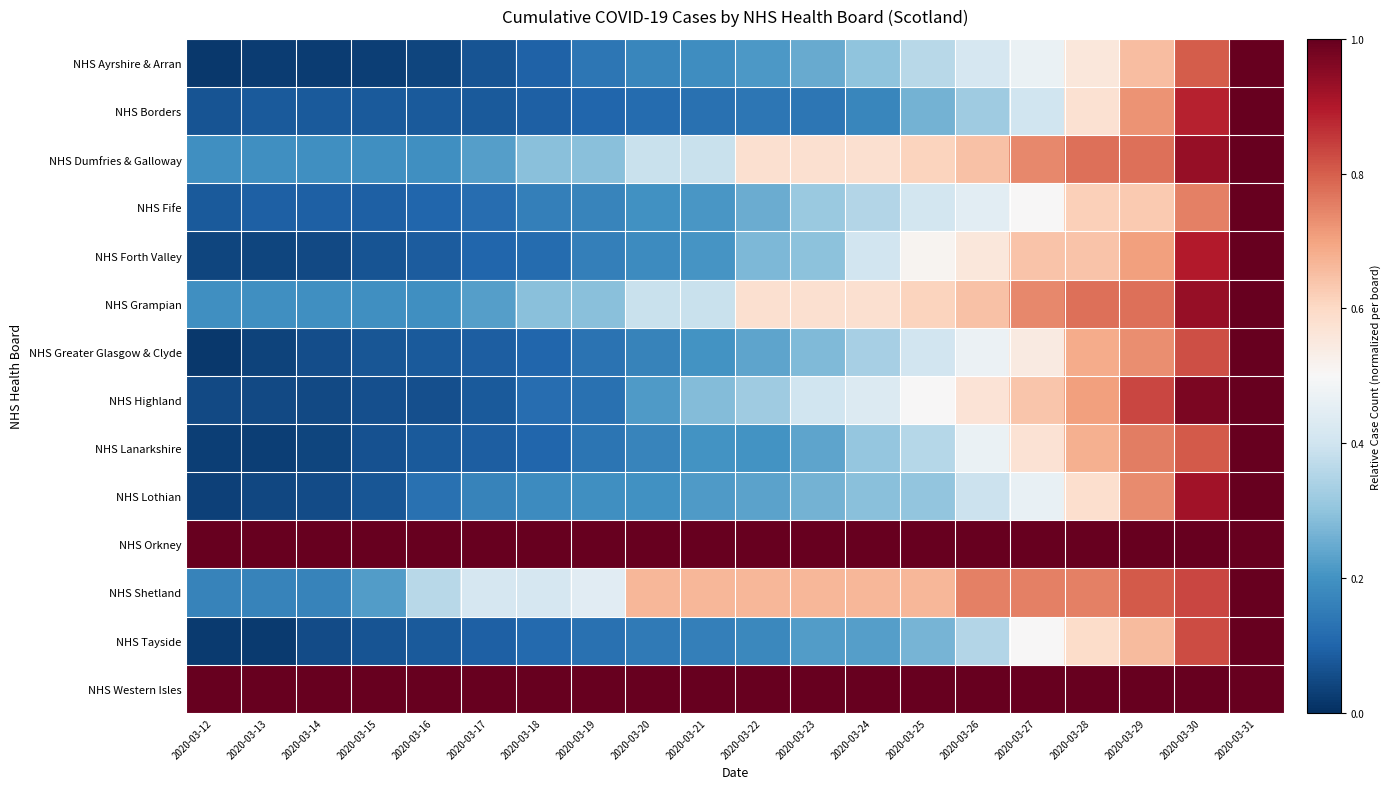

Reading left to right, extract all data points from this chart.

NHS Ayrshire & Arran: 2020-03-12=0.0	2020-03-13=0.0	2020-03-14=0.0	2020-03-15=0.0	2020-03-16=0.0	2020-03-17=0.1	2020-03-18=0.1	2020-03-19=0.1	2020-03-20=0.2	2020-03-21=0.2	2020-03-22=0.2	2020-03-23=0.2	2020-03-24=0.3	2020-03-25=0.4	2020-03-26=0.4	2020-03-27=0.5	2020-03-28=0.6	2020-03-29=0.7	2020-03-30=0.8	2020-03-31=1.0
NHS Borders: 2020-03-12=0.1	2020-03-13=0.1	2020-03-14=0.1	2020-03-15=0.1	2020-03-16=0.1	2020-03-17=0.1	2020-03-18=0.1	2020-03-19=0.1	2020-03-20=0.1	2020-03-21=0.1	2020-03-22=0.1	2020-03-23=0.1	2020-03-24=0.2	2020-03-25=0.3	2020-03-26=0.3	2020-03-27=0.4	2020-03-28=0.6	2020-03-29=0.7	2020-03-30=0.9	2020-03-31=1.0
NHS Dumfries & Galloway: 2020-03-12=0.2	2020-03-13=0.2	2020-03-14=0.2	2020-03-15=0.2	2020-03-16=0.2	2020-03-17=0.2	2020-03-18=0.3	2020-03-19=0.3	2020-03-20=0.4	2020-03-21=0.4	2020-03-22=0.6	2020-03-23=0.6	2020-03-24=0.6	2020-03-25=0.6	2020-03-26=0.6	2020-03-27=0.7	2020-03-28=0.8	2020-03-29=0.8	2020-03-30=0.9	2020-03-31=1.0
NHS Fife: 2020-03-12=0.1	2020-03-13=0.1	2020-03-14=0.1	2020-03-15=0.1	2020-03-16=0.1	2020-03-17=0.1	2020-03-18=0.2	2020-03-19=0.2	2020-03-20=0.2	2020-03-21=0.2	2020-03-22=0.2	2020-03-23=0.3	2020-03-24=0.4	2020-03-25=0.4	2020-03-26=0.4	2020-03-27=0.5	2020-03-28=0.6	2020-03-29=0.6	2020-03-30=0.8	2020-03-31=1.0
NHS Forth Valley: 2020-03-12=0.0	2020-03-13=0.0	2020-03-14=0.0	2020-03-15=0.1	2020-03-16=0.1	2020-03-17=0.1	2020-03-18=0.1	2020-03-19=0.2	2020-03-20=0.2	2020-03-21=0.2	2020-03-22=0.3	2020-03-23=0.3	2020-03-24=0.4	2020-03-25=0.5	2020-03-26=0.6	2020-03-27=0.6	2020-03-28=0.6	2020-03-29=0.7	2020-03-30=0.9	2020-03-31=1.0
NHS Grampian: 2020-03-12=0.2	2020-03-13=0.2	2020-03-14=0.2	2020-03-15=0.2	2020-03-16=0.2	2020-03-17=0.2	2020-03-18=0.3	2020-03-19=0.3	2020-03-20=0.4	2020-03-21=0.4	2020-03-22=0.6	2020-03-23=0.6	2020-03-24=0.6	2020-03-25=0.6	2020-03-26=0.6	2020-03-27=0.7	2020-03-28=0.8	2020-03-29=0.8	2020-03-30=0.9	2020-03-31=1.0
NHS Greater Glasgow & Clyde: 2020-03-12=0.0	2020-03-13=0.0	2020-03-14=0.1	2020-03-15=0.1	2020-03-16=0.1	2020-03-17=0.1	2020-03-18=0.1	2020-03-19=0.1	2020-03-20=0.2	2020-03-21=0.2	2020-03-22=0.2	2020-03-23=0.3	2020-03-24=0.3	2020-03-25=0.4	2020-03-26=0.5	2020-03-27=0.5	2020-03-28=0.7	2020-03-29=0.7	2020-03-30=0.8	2020-03-31=1.0
NHS Highland: 2020-03-12=0.0	2020-03-13=0.0	2020-03-14=0.0	2020-03-15=0.1	2020-03-16=0.1	2020-03-17=0.1	2020-03-18=0.1	2020-03-19=0.1	2020-03-20=0.2	2020-03-21=0.3	2020-03-22=0.3	2020-03-23=0.4	2020-03-24=0.4	2020-03-25=0.5	2020-03-26=0.6	2020-03-27=0.6	2020-03-28=0.7	2020-03-29=0.8	2020-03-30=1.0	2020-03-31=1.0
NHS Lanarkshire: 2020-03-12=0.0	2020-03-13=0.0	2020-03-14=0.0	2020-03-15=0.1	2020-03-16=0.1	2020-03-17=0.1	2020-03-18=0.1	2020-03-19=0.1	2020-03-20=0.2	2020-03-21=0.2	2020-03-22=0.2	2020-03-23=0.2	2020-03-24=0.3	2020-03-25=0.4	2020-03-26=0.5	2020-03-27=0.6	2020-03-28=0.7	2020-03-29=0.8	2020-03-30=0.8	2020-03-31=1.0
NHS Lothian: 2020-03-12=0.0	2020-03-13=0.0	2020-03-14=0.1	2020-03-15=0.1	2020-03-16=0.1	2020-03-17=0.2	2020-03-18=0.2	2020-03-19=0.2	2020-03-20=0.2	2020-03-21=0.2	2020-03-22=0.2	2020-03-23=0.3	2020-03-24=0.3	2020-03-25=0.3	2020-03-26=0.4	2020-03-27=0.5	2020-03-28=0.6	2020-03-29=0.7	2020-03-30=0.9	2020-03-31=1.0
NHS Orkney: 2020-03-12=1.0	2020-03-13=1.0	2020-03-14=1.0	2020-03-15=1.0	2020-03-16=1.0	2020-03-17=1.0	2020-03-18=1.0	2020-03-19=1.0	2020-03-20=1.0	2020-03-21=1.0	2020-03-22=1.0	2020-03-23=1.0	2020-03-24=1.0	2020-03-25=1.0	2020-03-26=1.0	2020-03-27=1.0	2020-03-28=1.0	2020-03-29=1.0	2020-03-30=1.0	2020-03-31=1.0
NHS Shetland: 2020-03-12=0.2	2020-03-13=0.2	2020-03-14=0.2	2020-03-15=0.2	2020-03-16=0.4	2020-03-17=0.4	2020-03-18=0.4	2020-03-19=0.4	2020-03-20=0.7	2020-03-21=0.7	2020-03-22=0.7	2020-03-23=0.7	2020-03-24=0.7	2020-03-25=0.7	2020-03-26=0.8	2020-03-27=0.8	2020-03-28=0.8	2020-03-29=0.8	2020-03-30=0.8	2020-03-31=1.0
NHS Tayside: 2020-03-12=0.0	2020-03-13=0.0	2020-03-14=0.1	2020-03-15=0.1	2020-03-16=0.1	2020-03-17=0.1	2020-03-18=0.1	2020-03-19=0.1	2020-03-20=0.1	2020-03-21=0.2	2020-03-22=0.2	2020-03-23=0.2	2020-03-24=0.2	2020-03-25=0.3	2020-03-26=0.4	2020-03-27=0.5	2020-03-28=0.6	2020-03-29=0.7	2020-03-30=0.8	2020-03-31=1.0
NHS Western Isles: 2020-03-12=1.0	2020-03-13=1.0	2020-03-14=1.0	2020-03-15=1.0	2020-03-16=1.0	2020-03-17=1.0	2020-03-18=1.0	2020-03-19=1.0	2020-03-20=1.0	2020-03-21=1.0	2020-03-22=1.0	2020-03-23=1.0	2020-03-24=1.0	2020-03-25=1.0	2020-03-26=1.0	2020-03-27=1.0	2020-03-28=1.0	2020-03-29=1.0	2020-03-30=1.0	2020-03-31=1.0